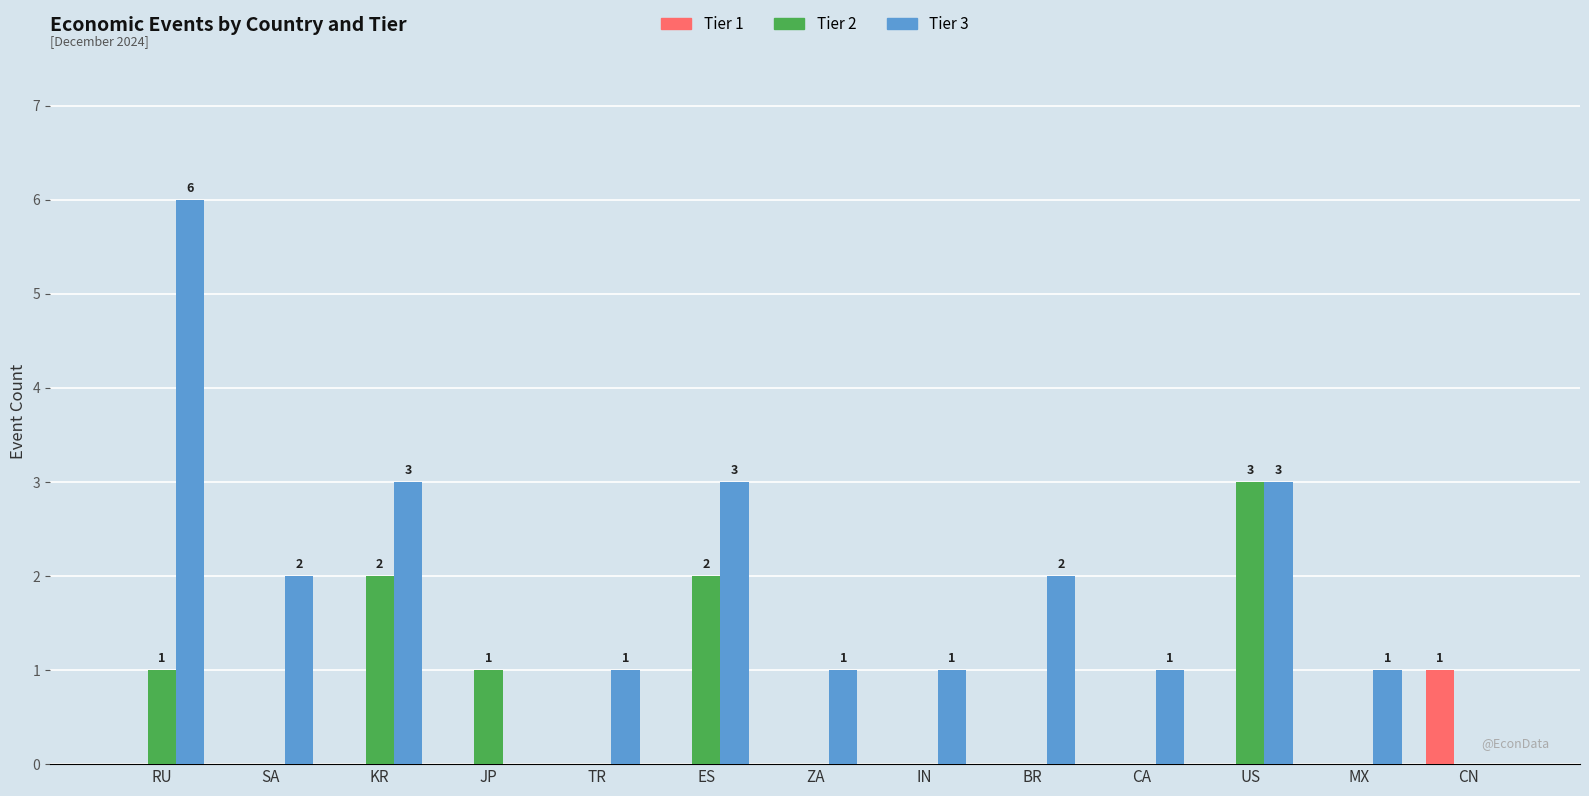

How many series are shown in this chart?

3